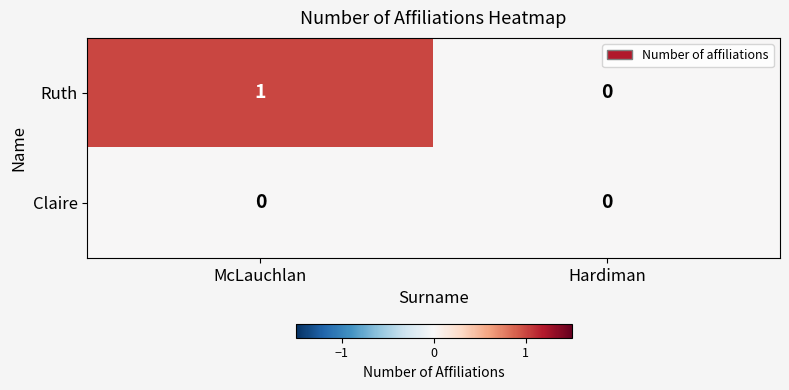

The Claire series shows 0 at Hardiman. True or false?

True